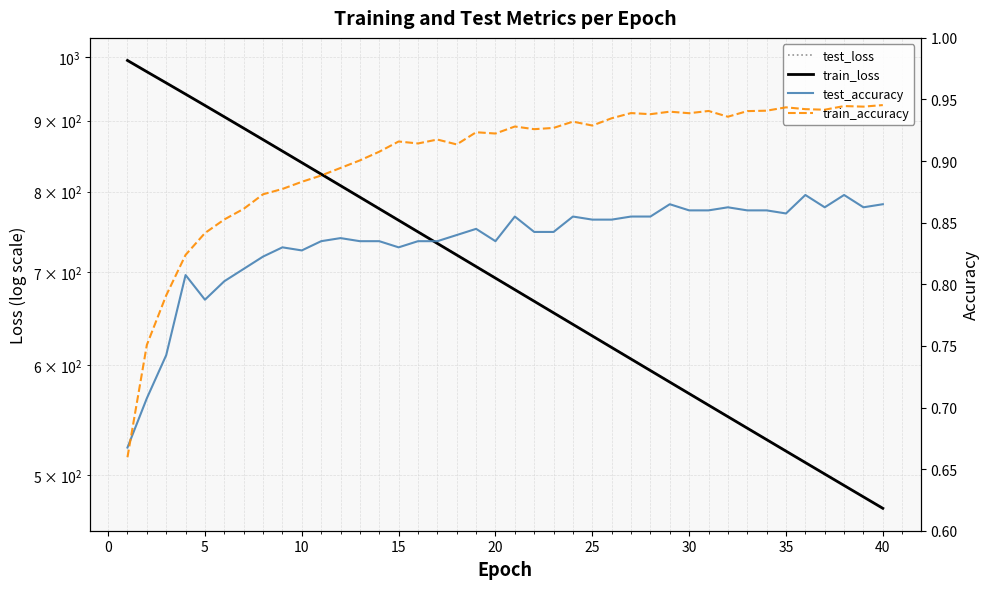

Rank the series by their maximum value, from highest to lowest.

test_loss, train_loss, train_accuracy, test_accuracy